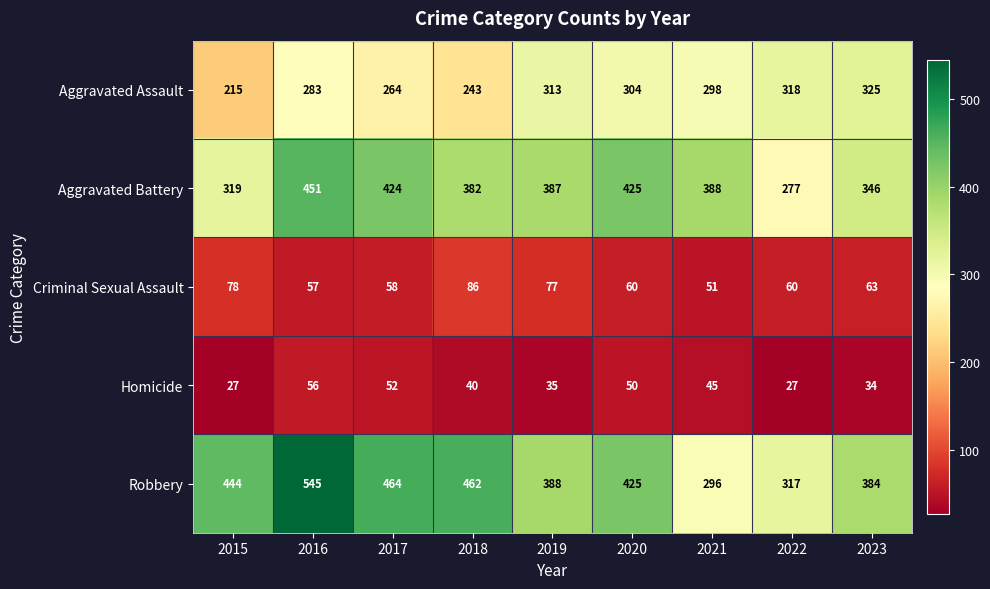

Where does the Robbery series first go above 425?

2015